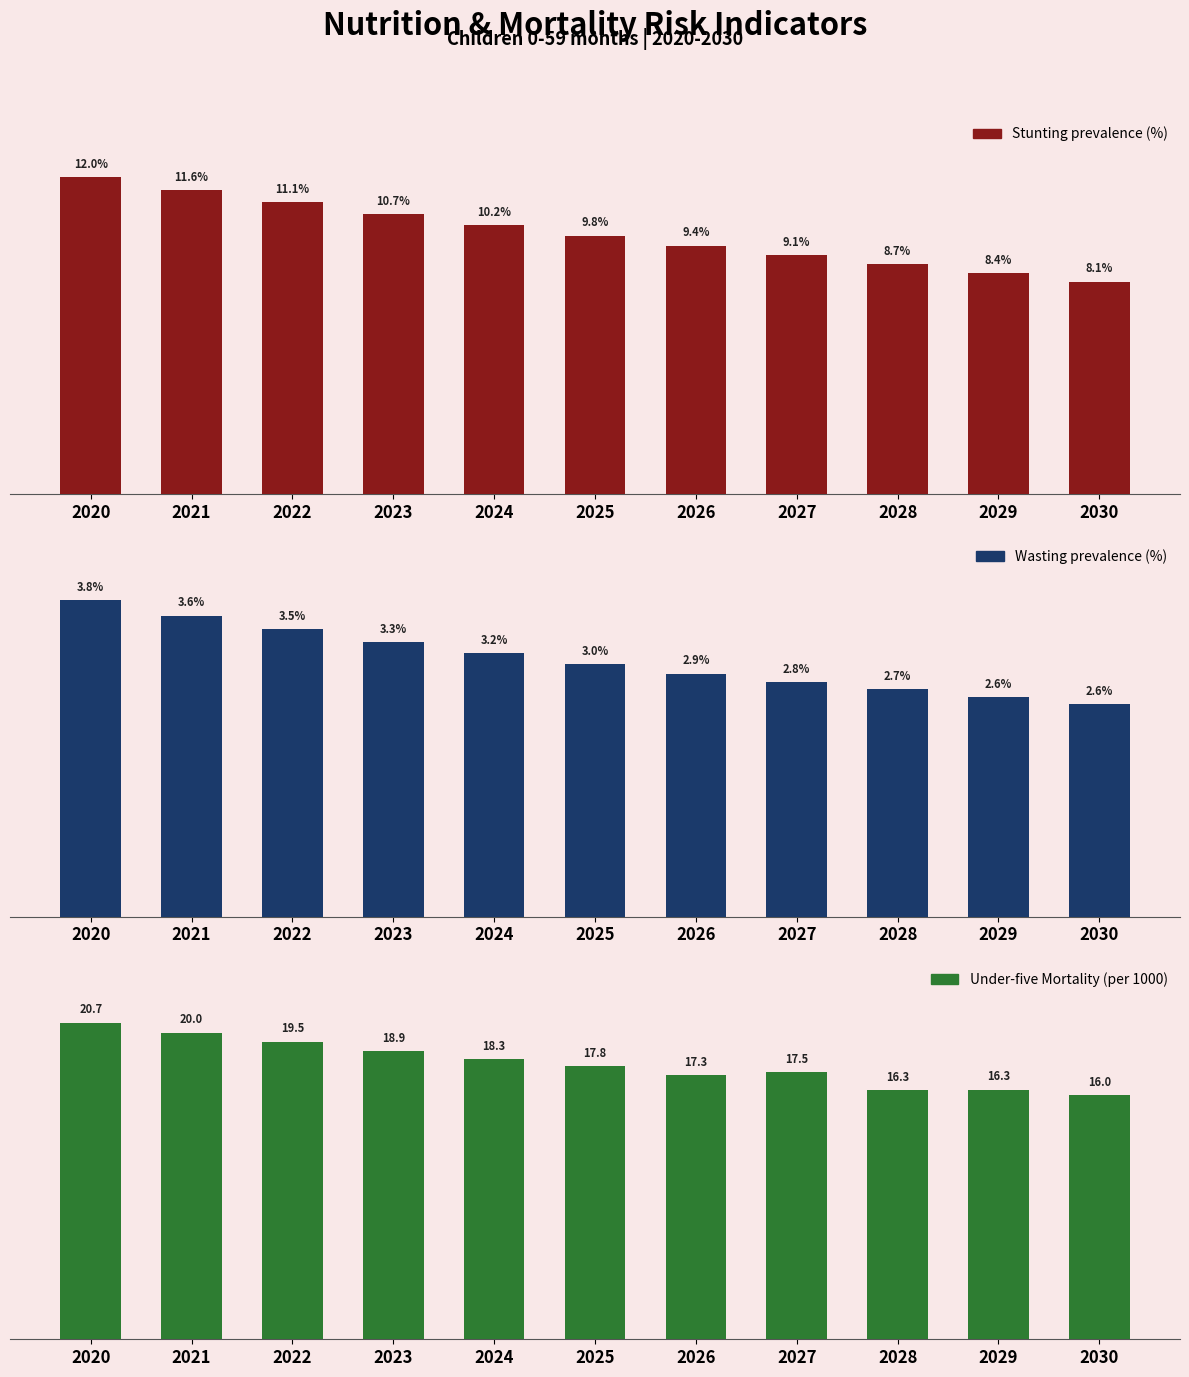

Reading left to right, what are all the values shown in this chart?

Stunting prevalence (%): 0.1	0.1	0.1	0.1	0.1	0.1	0.1	0.1	0.1	0.1	0.1
Wasting prevalence (%): 0.0	0.0	0.0	0.0	0.0	0.0	0.0	0.0	0.0	0.0	0.0
Under-five Mortality (per 1000): 20.7	20.0	19.5	18.9	18.3	17.8	17.3	17.5	16.3	16.3	16.0